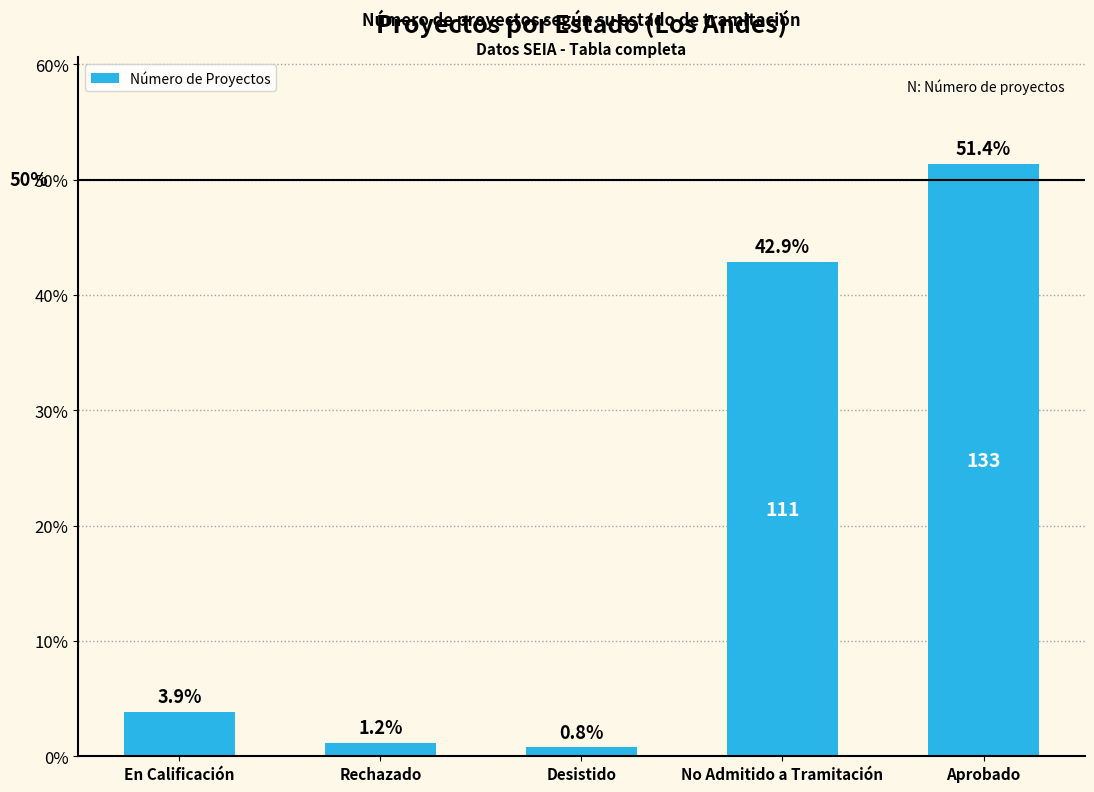

Where does the data first go above 3?

En Calificación